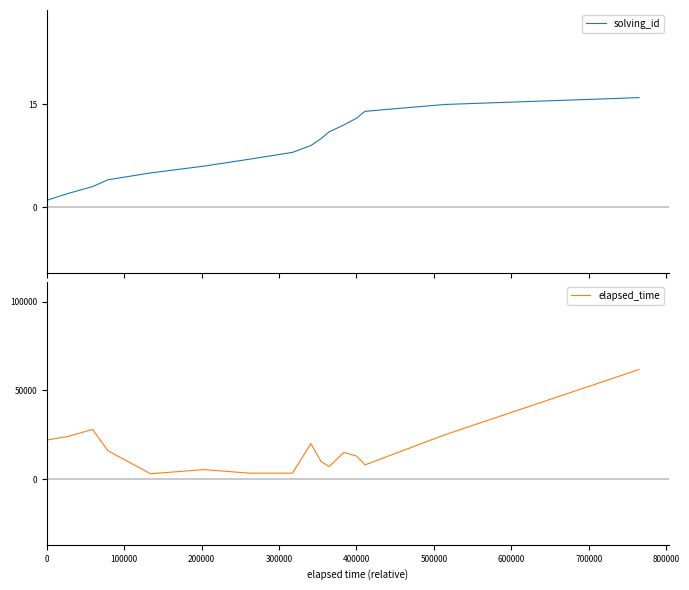

True or false: solving_id has more than 1 points higher than both neighbors.

False